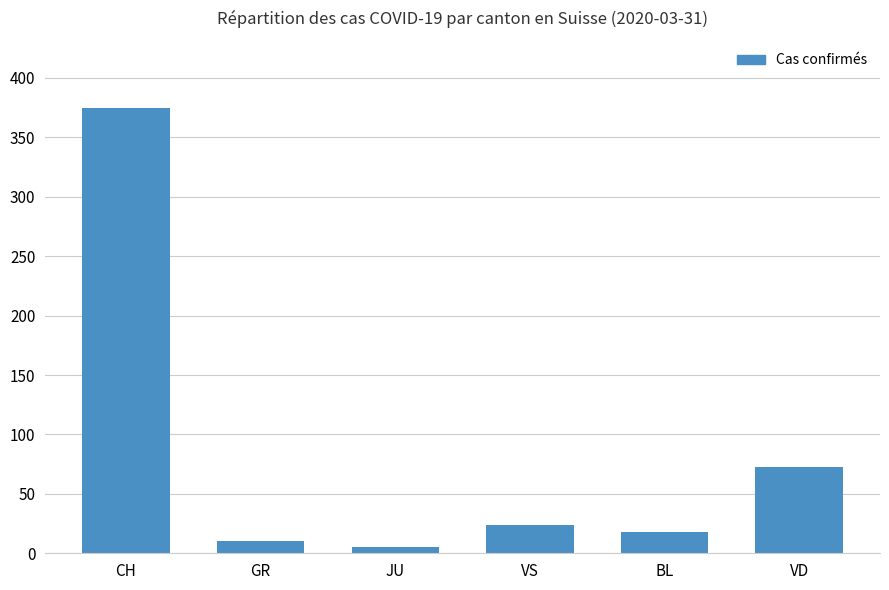

Which label corresponds to the smallest value in the chart?

JU